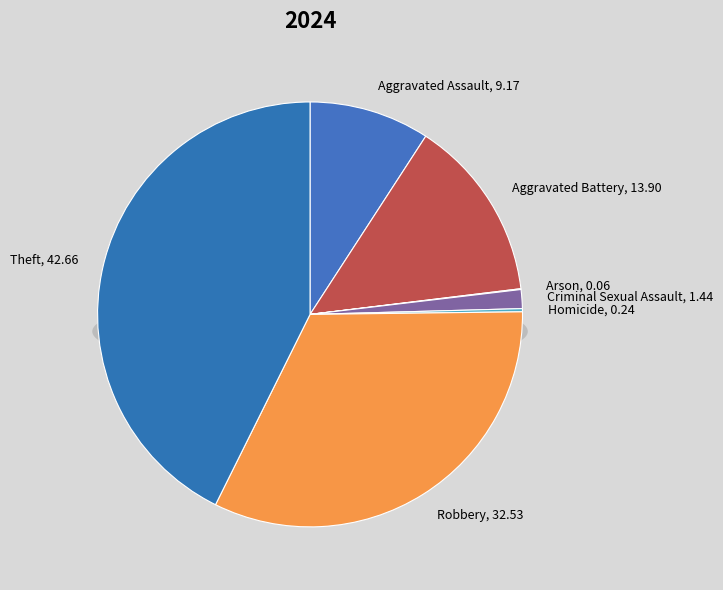

Does Theft represent more than half of the total?

No